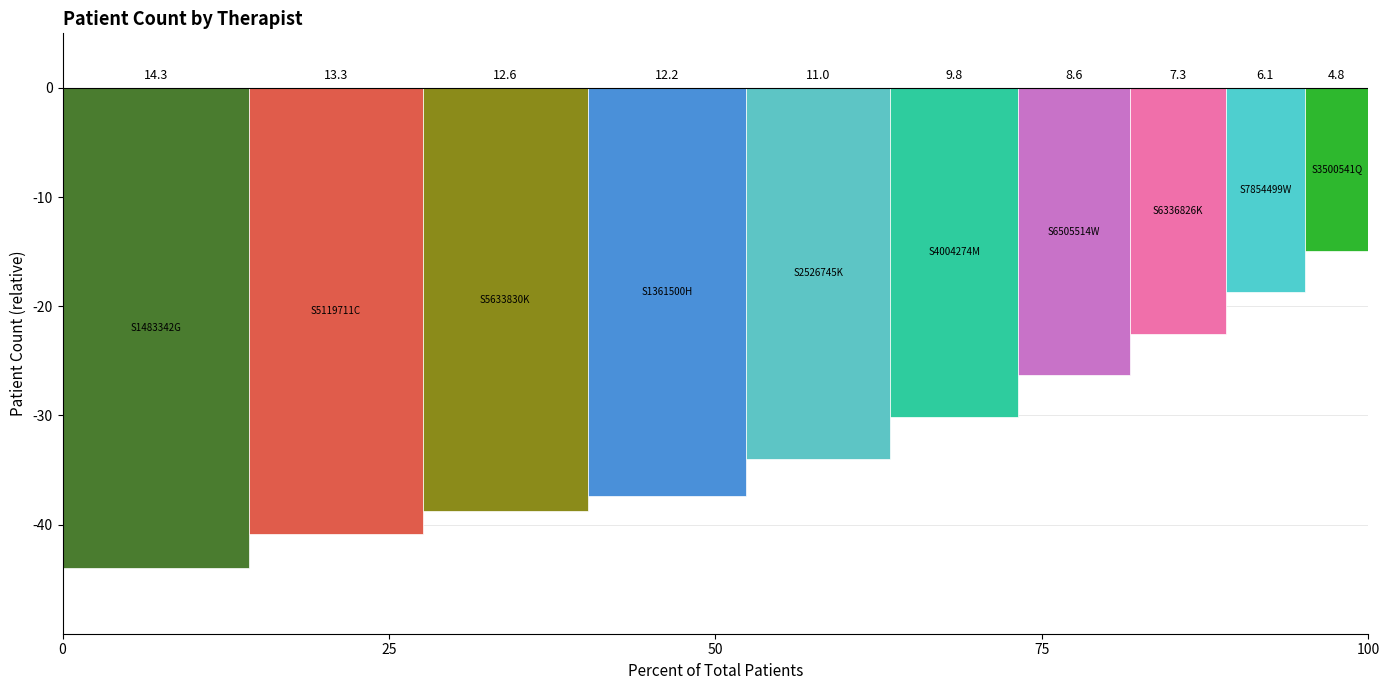

Are the bars horizontal?

No